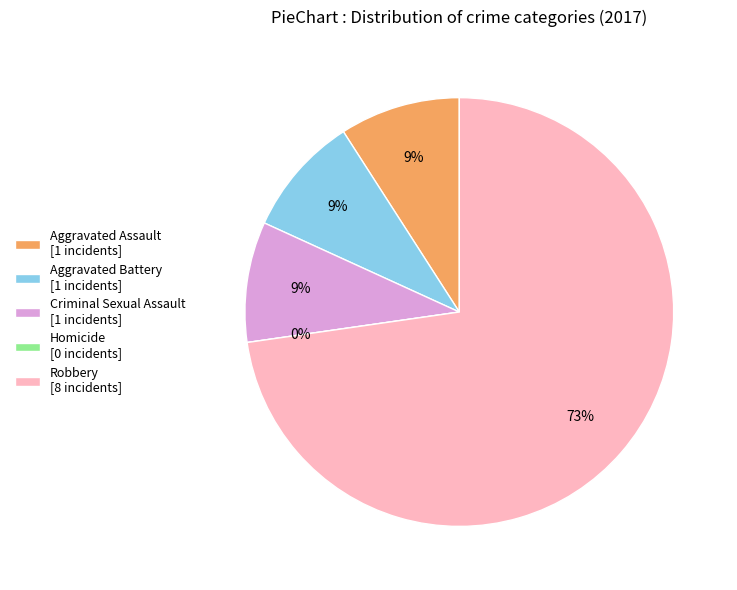

Rank the categories by value from lowest to highest.

Homicide, Aggravated Assault, Aggravated Battery, Criminal Sexual Assault, Robbery